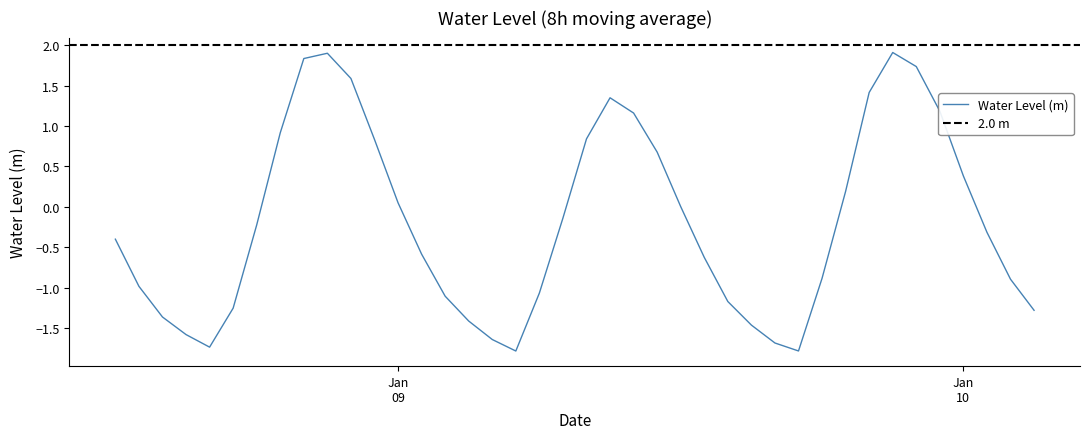

List the labels in order of value, largest first.

2023-01-09 21:00:00, 2023-01-08 21:00:00, 2023-01-08 20:00:00, 2023-01-09 22:00:00, 2023-01-08 22:00:00, 2023-01-09 20:00:00, 2023-01-09 09:00:00, 2023-01-09 23:00:00, 2023-01-09 10:00:00, 2023-01-08 19:00:00, 2023-01-09 08:00:00, 2023-01-08 23:00:00, 2023-01-09 11:00:00, 2023-01-10 00:00:00, 2023-01-09 19:00:00, 2023-01-09 00:00:00, 2023-01-09 12:00:00, 2023-01-09 07:00:00, 2023-01-08 18:00:00, 2023-01-10 01:00:00, 2023-01-08 12:00:00, 2023-01-09 01:00:00, 2023-01-09 13:00:00, 2023-01-09 18:00:00, 2023-01-10 02:00:00, 2023-01-08 13:00:00, 2023-01-09 06:00:00, 2023-01-09 02:00:00, 2023-01-09 14:00:00, 2023-01-08 17:00:00, 2023-01-10 03:00:00, 2023-01-08 14:00:00, 2023-01-09 03:00:00, 2023-01-09 15:00:00, 2023-01-08 15:00:00, 2023-01-09 04:00:00, 2023-01-09 16:00:00, 2023-01-08 16:00:00, 2023-01-09 17:00:00, 2023-01-09 05:00:00